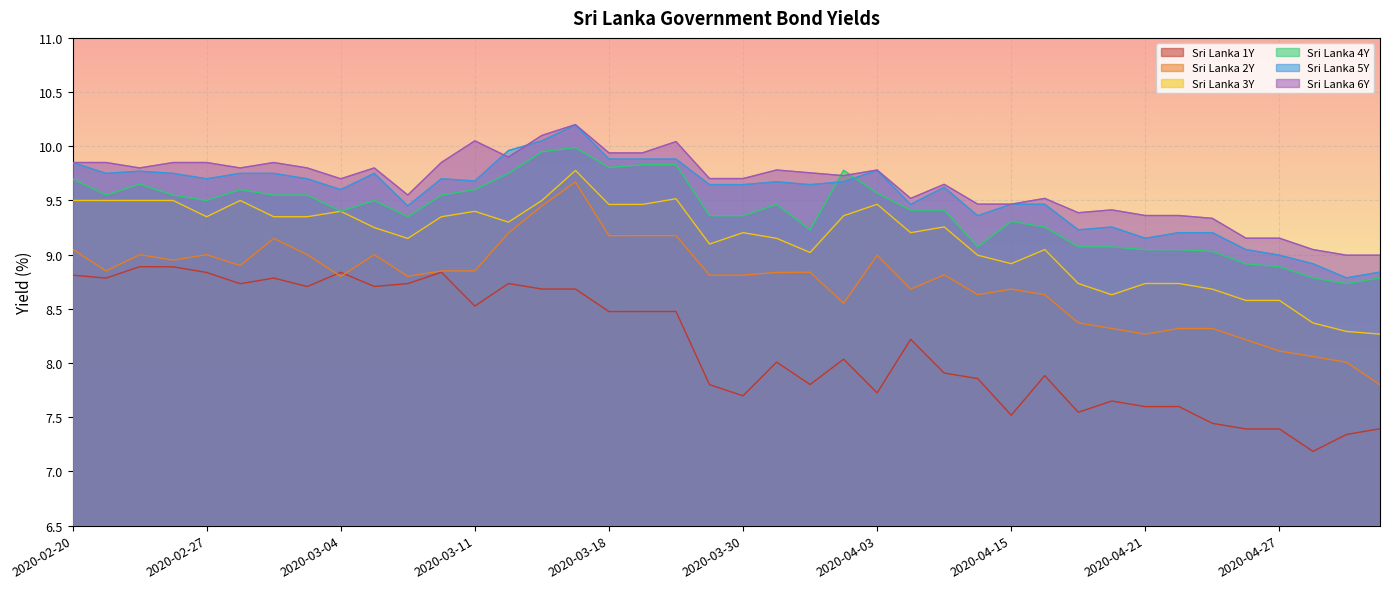

True or false: Sri Lanka 5Y and Sri Lanka 3Y cross at least once.

False